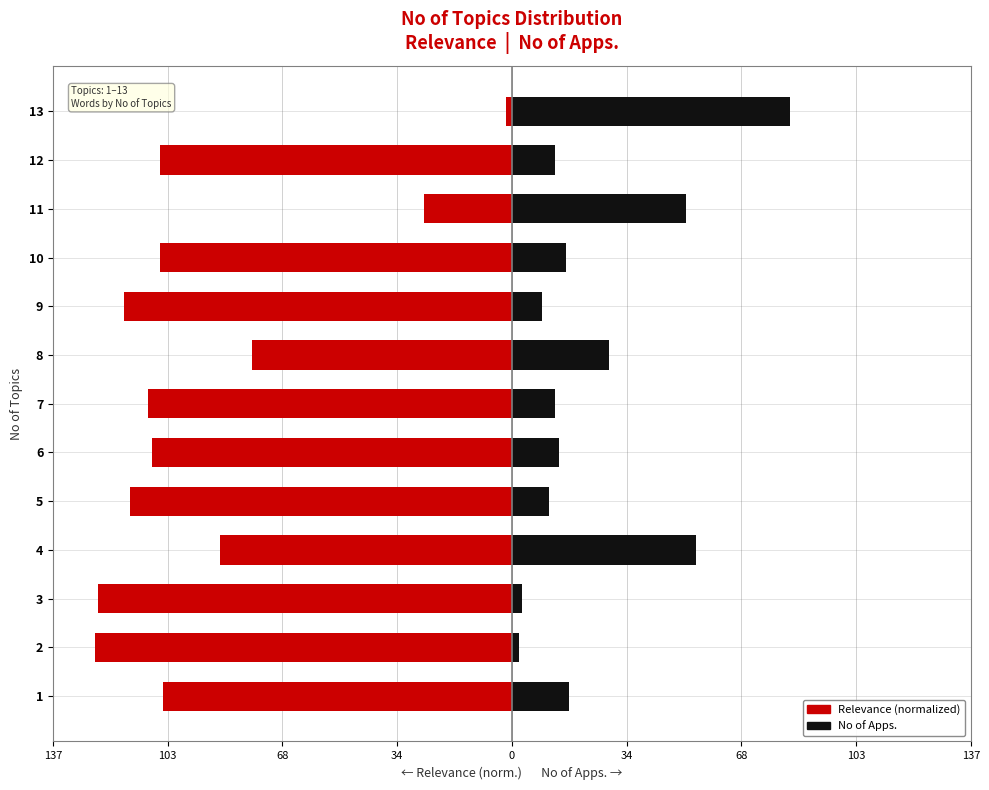

List the series in order of their peak value, highest first.

No of Apps., Relevance (normalized)